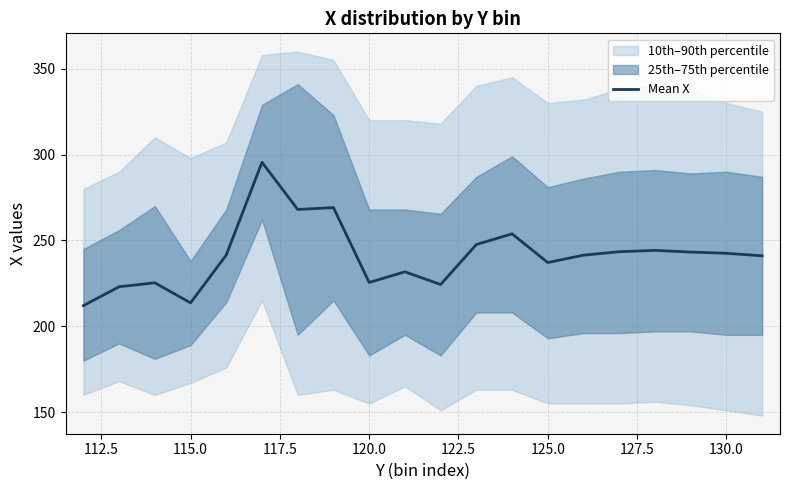

What is the highest value of the Mean X series?

295.5